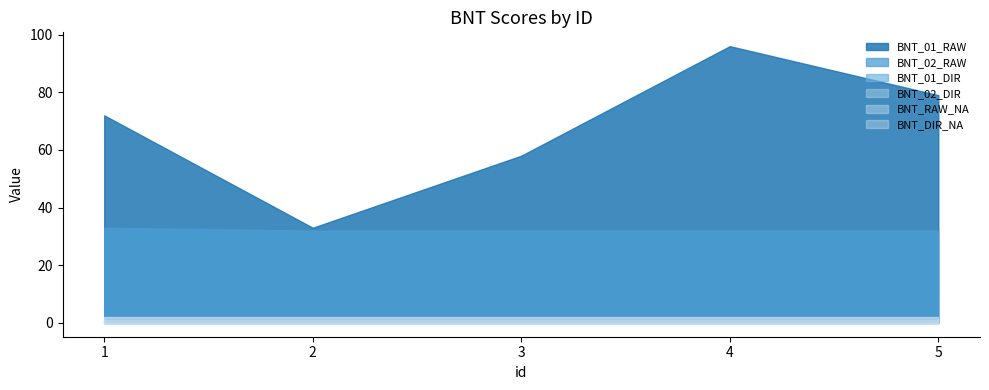

Between 4 and 5, which is larger?

4